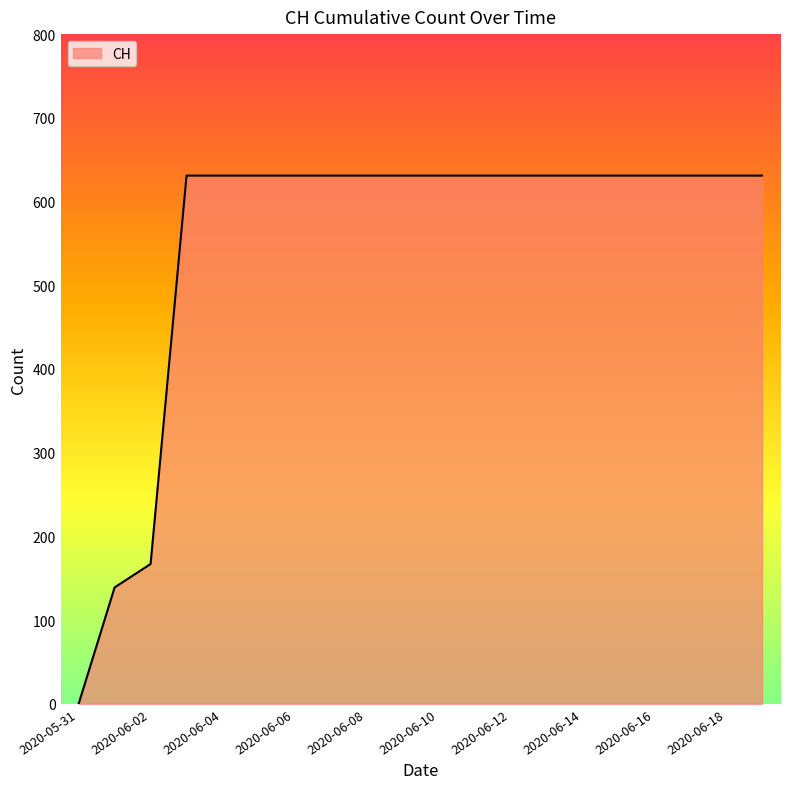

What is the maximum value shown in the chart?

631